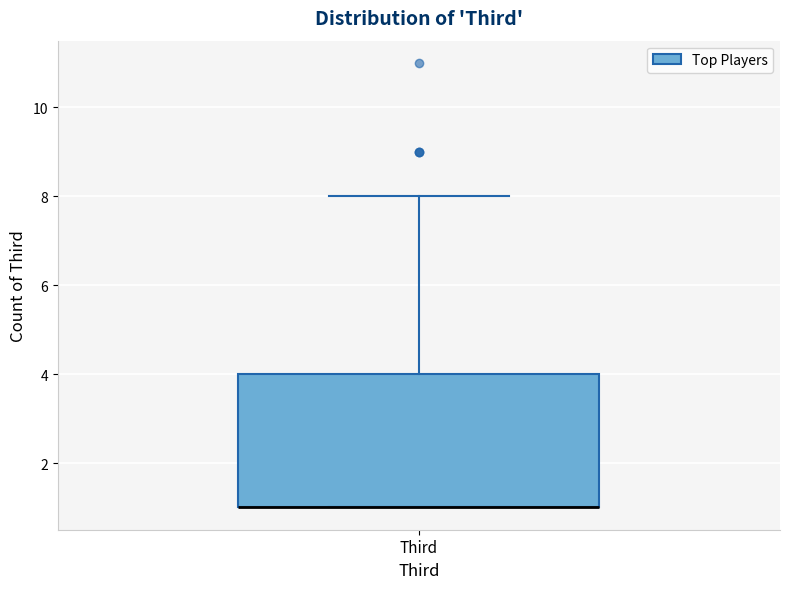

Read this box plot against the y-axis: the position of the median line, the range covered by the box, and the ends of both whiskers. The values are not printed on the chart, so give them approximately, as read against the axis.

median 1 (drawn on the box's lower edge), box 1 to 4, whiskers 1 to 8